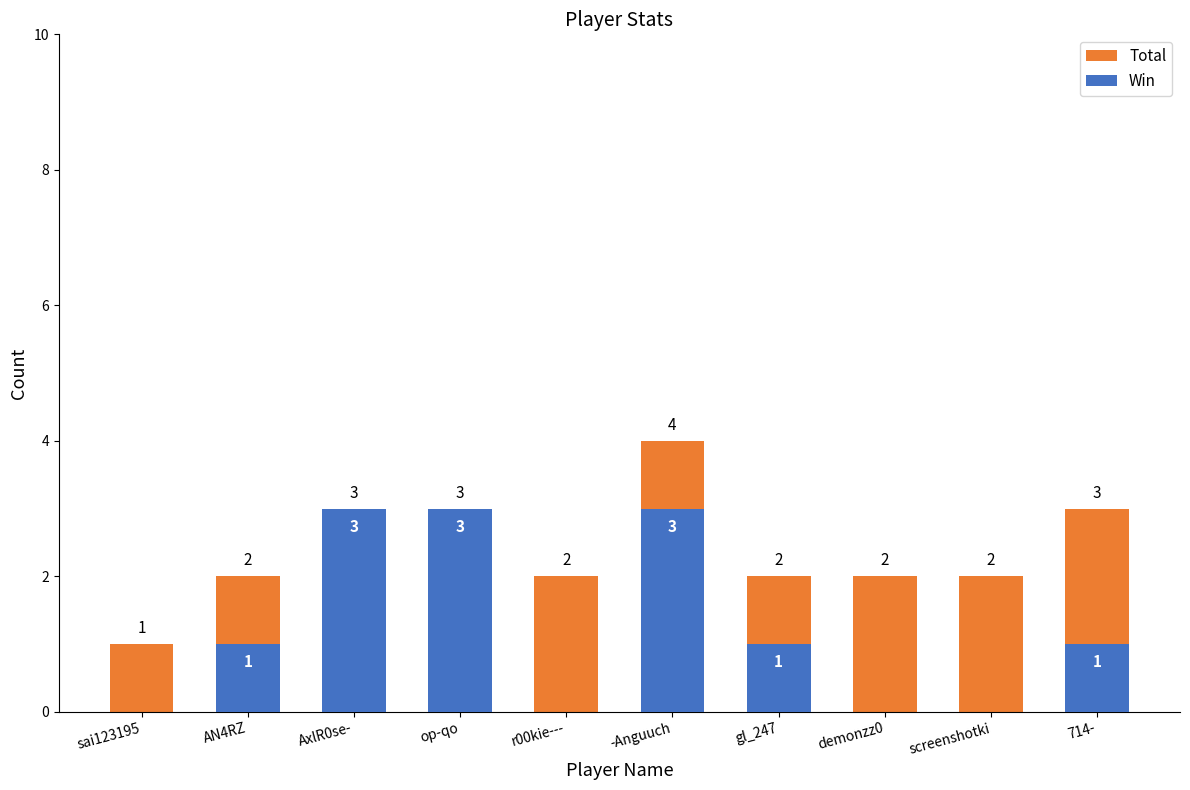

What is the label of the 2nd bar from the right?

screenshotki